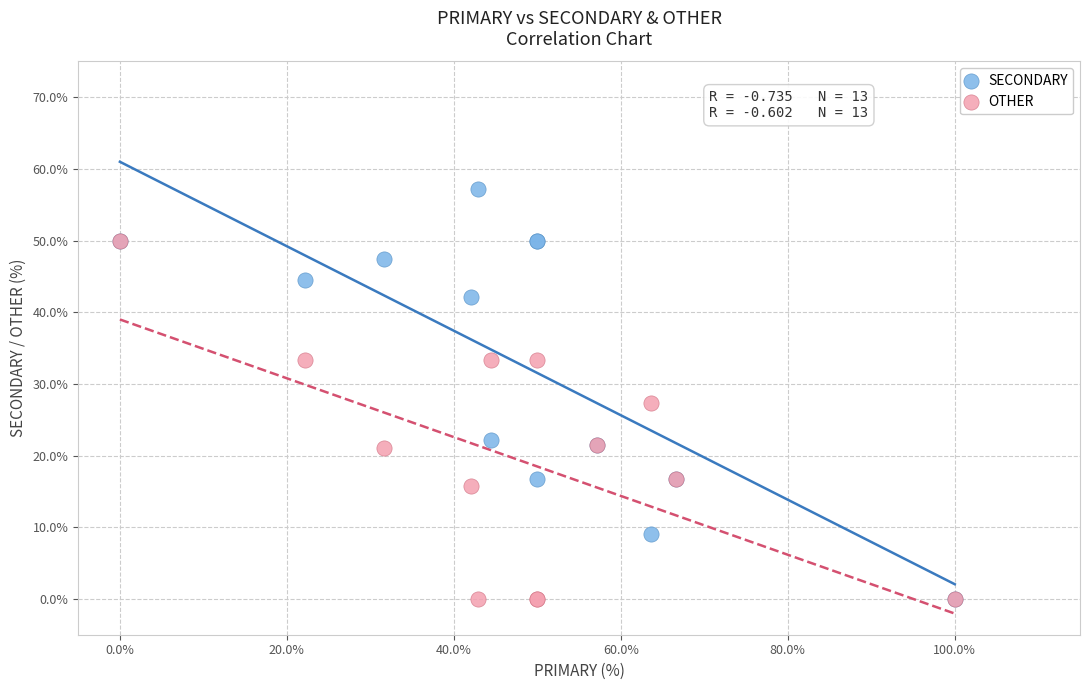

What are all the series names shown in the legend?

SECONDARY, OTHER